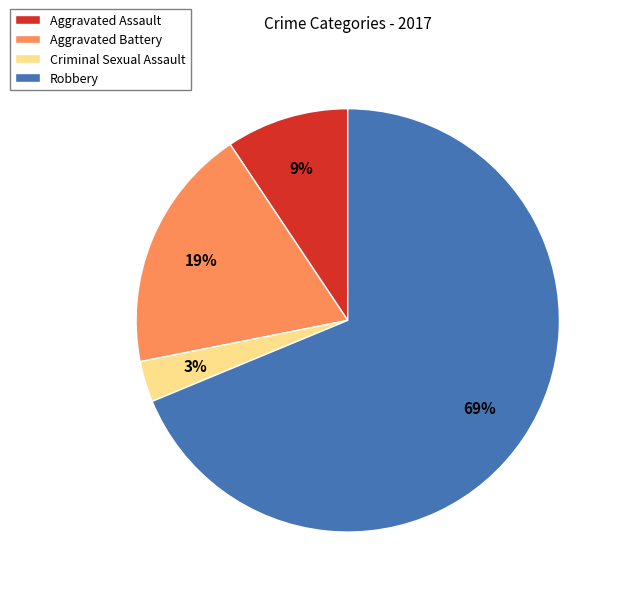

Rank the categories by value from highest to lowest.

Robbery, Aggravated Battery, Aggravated Assault, Criminal Sexual Assault